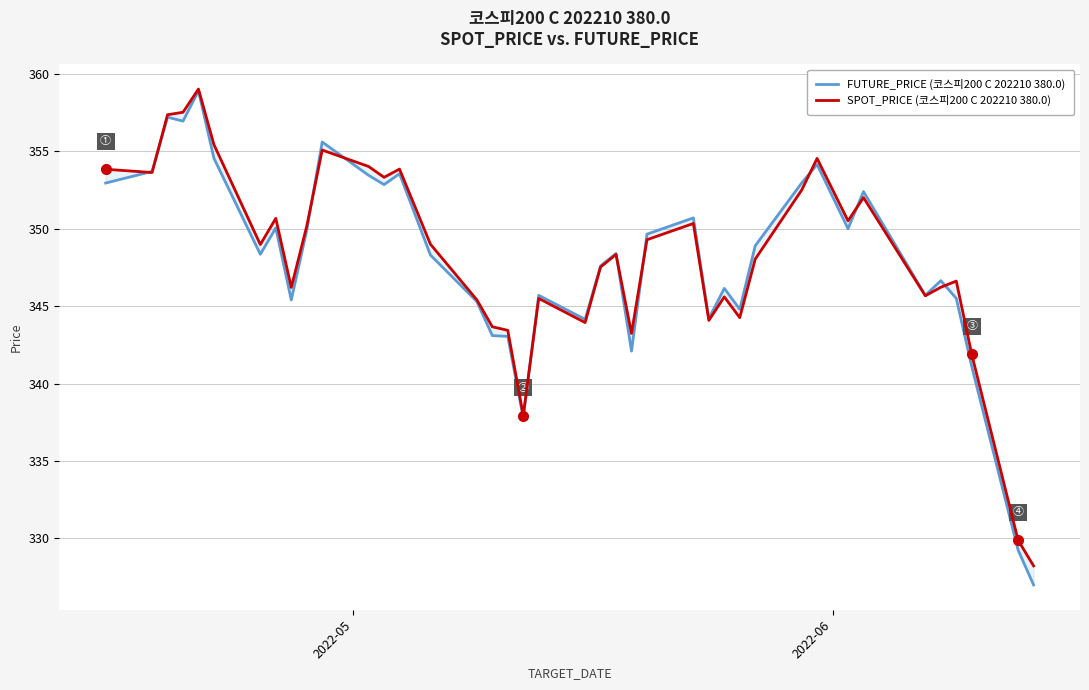

True or false: FUTURE_PRICE (코스피200 C 202210 380.0) has a value of 545.6 at 34.

False